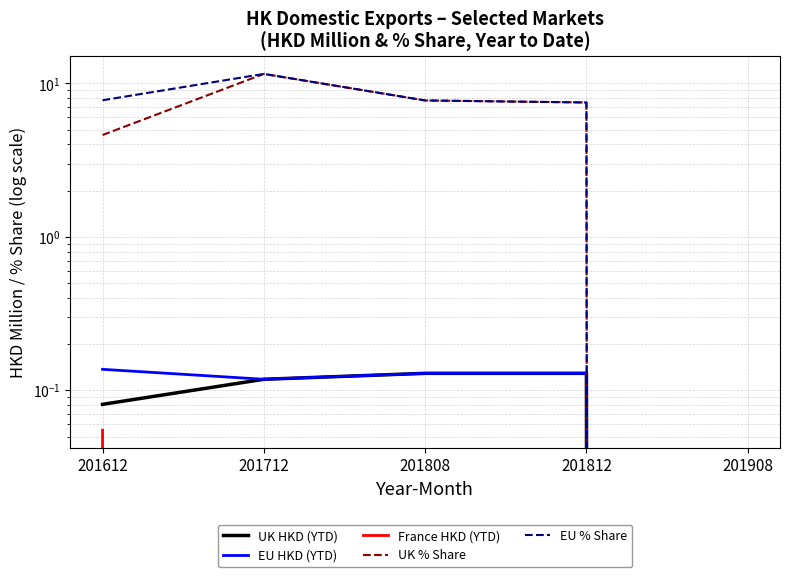

How many values in the EU HKD (YTD) series exceed 0?

4